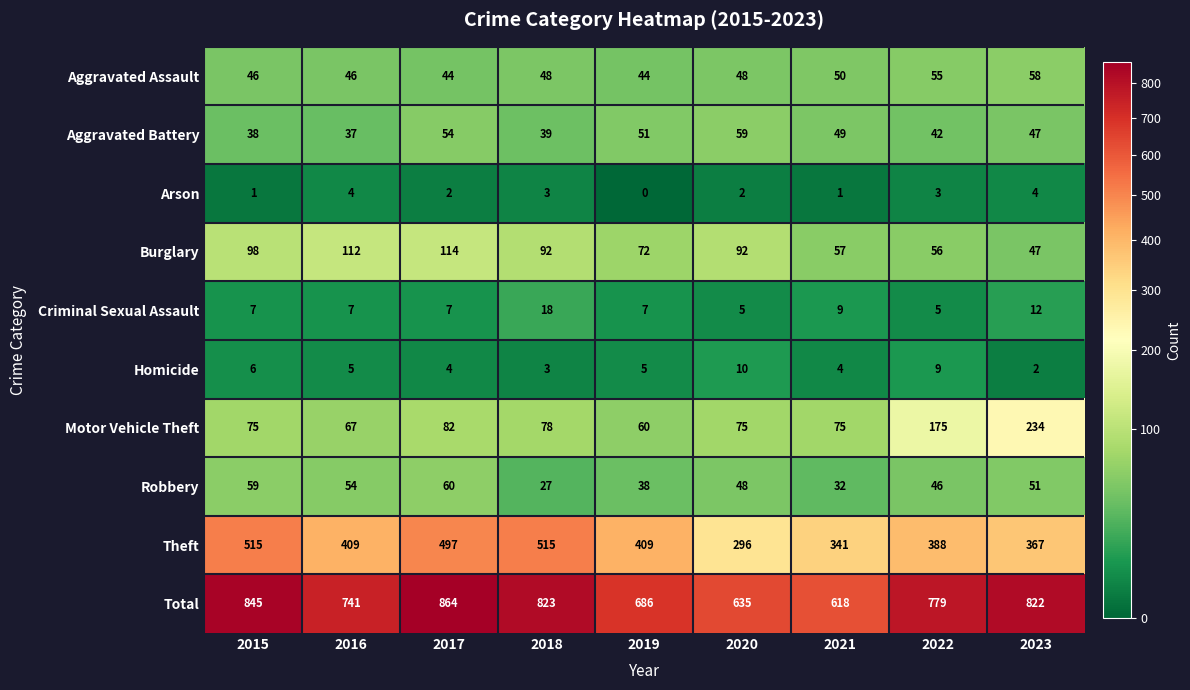

What is the spread (max minus min) of values at 2021?

617